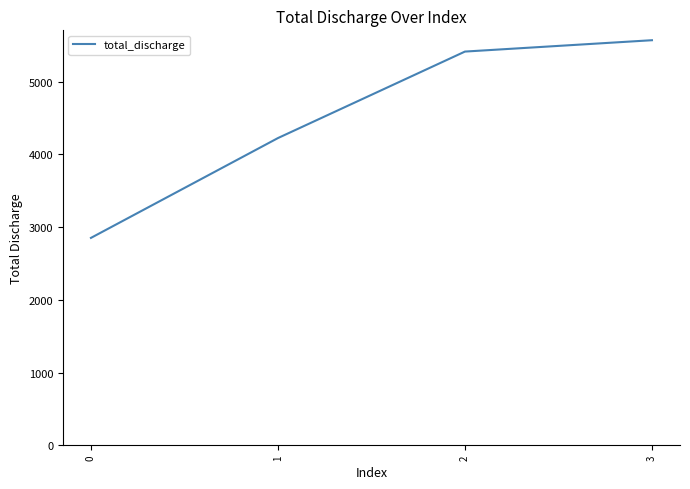

Rank the categories by value from highest to lowest.

3, 2, 1, 0